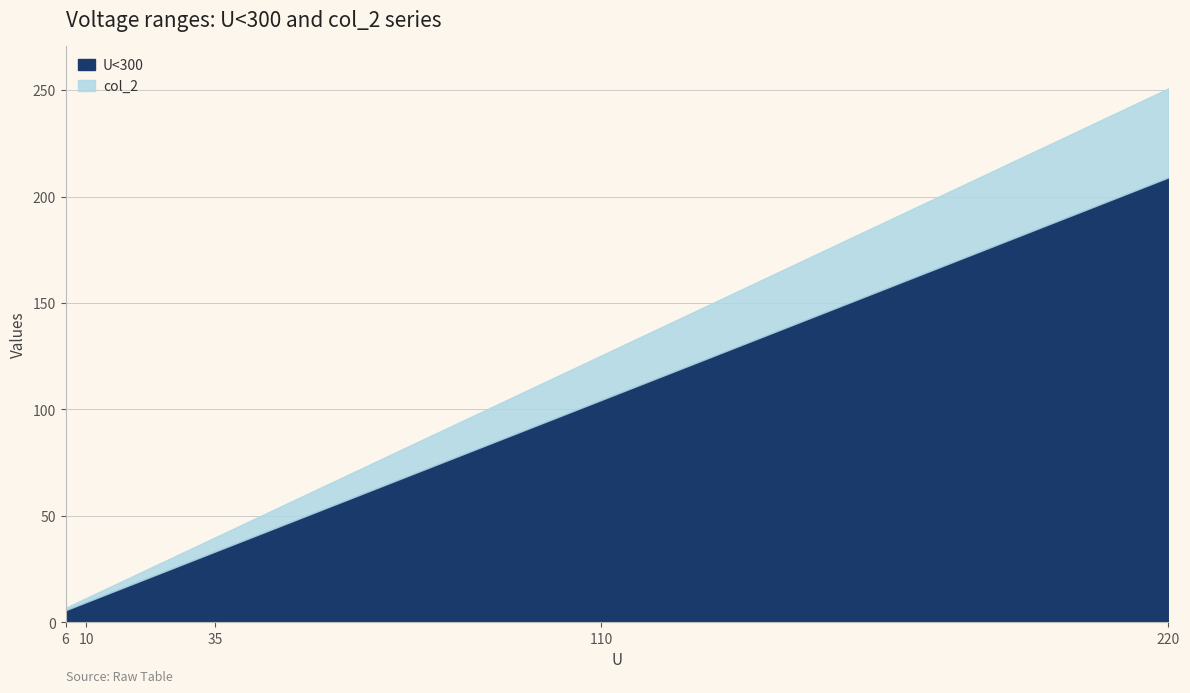

At which category is the sum across all series the highest?

220